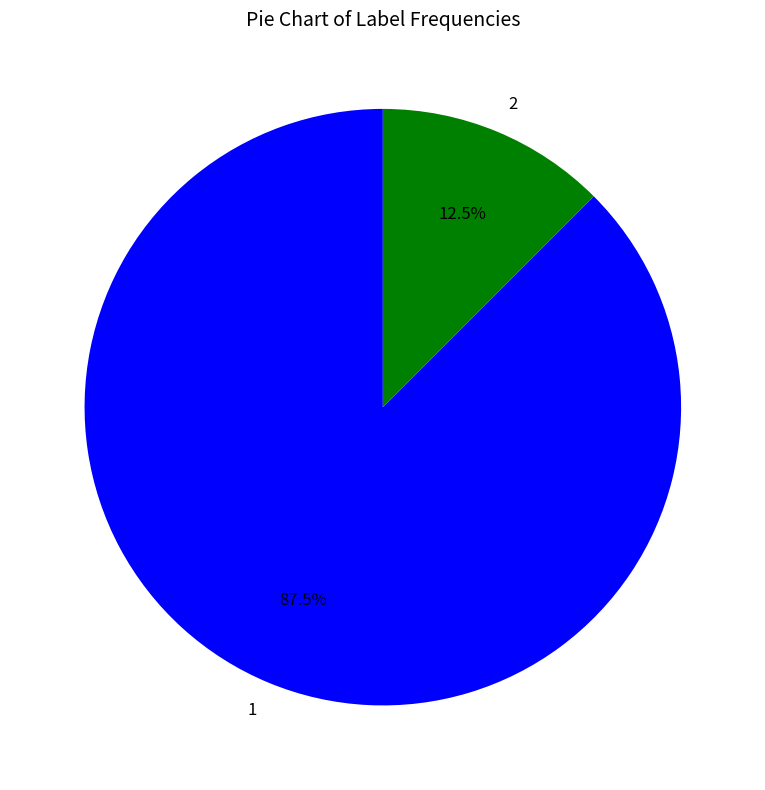

To the nearest percent, what is the combined percentage of 1 and 2?

100%